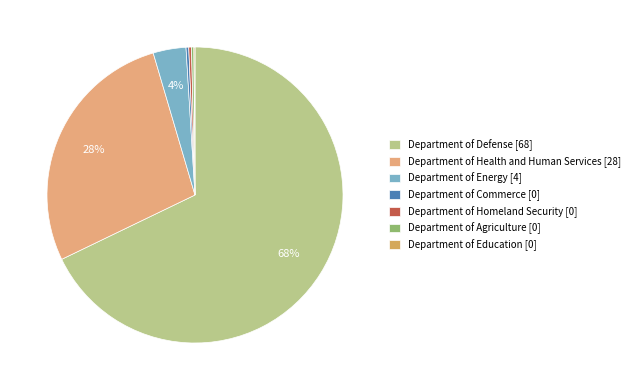

What is the largest slice in the pie chart?

Department of Defense